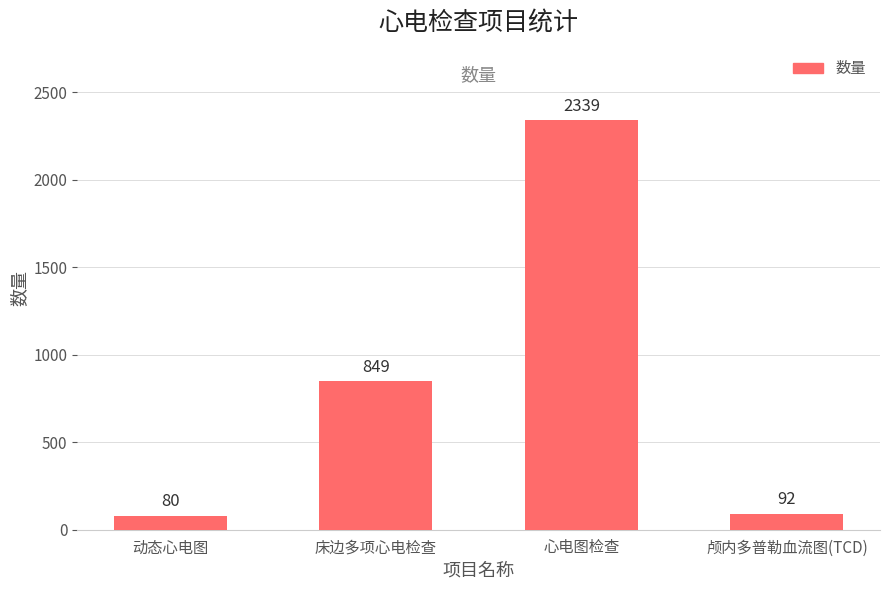

True or false: the data shows 3786 at 心电图检查.

False